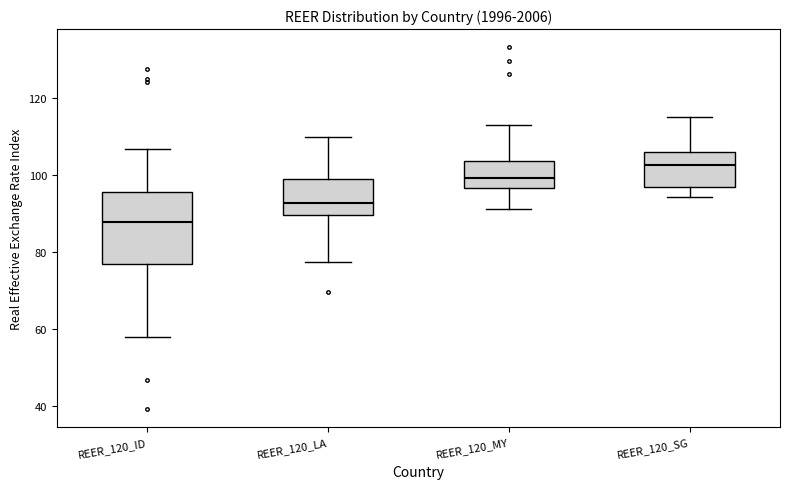

Reading left to right, read every box against the y-axis: the position of its median line, the range the box covers, and the ends of its whiskers. The values are not printed on the chart, so give them approximately, as read against the axis.

REER_120_ID: median 88, box 76 to 96, whiskers 58 to 106
REER_120_LA: median 92, box 90 to 100, whiskers 78 to 110
REER_120_MY: median 100, box 96 to 104, whiskers 92 to 112
REER_120_SG: median 102, box 96 to 106, whiskers 94 to 116